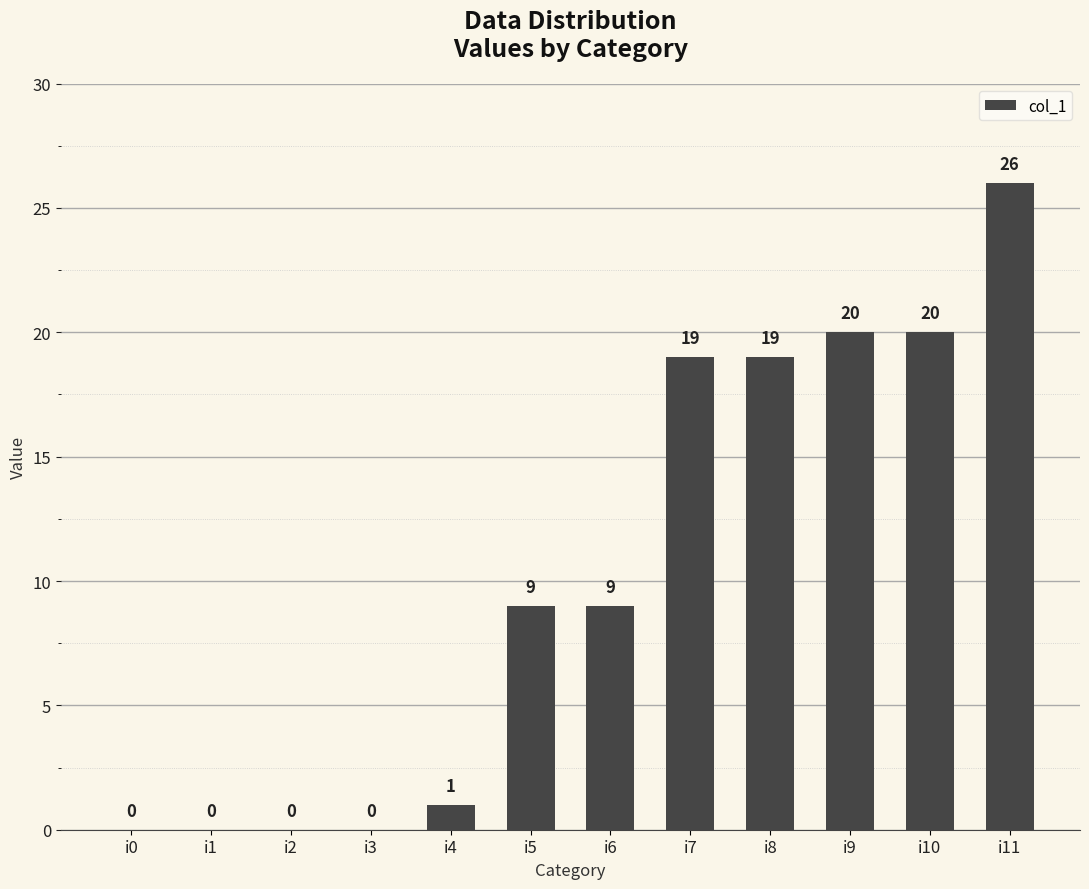

The value at i8 is 19. True or false?

True